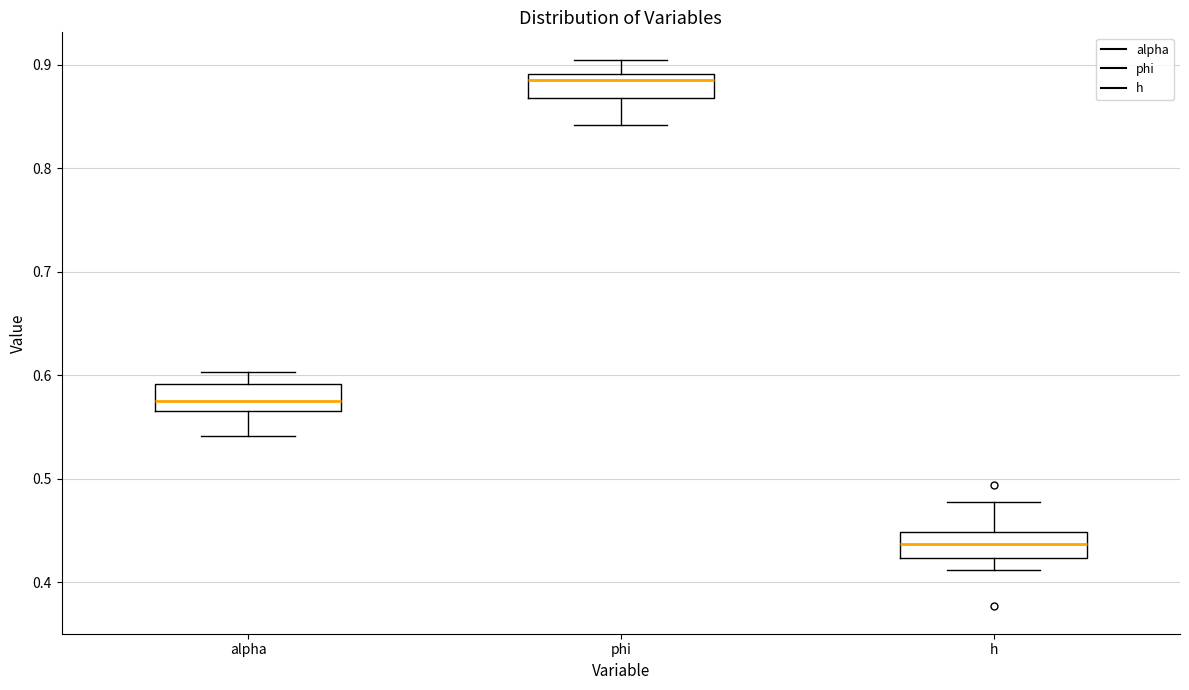

Reading left to right, read every box against the y-axis: the position of its median line, the range the box covers, and the ends of its whiskers. The values are not printed on the chart, so give them approximately, as read against the axis.

alpha: median 0.57 (inside the box), box 0.57 to 0.59, whiskers 0.54 to 0.60
phi: median 0.89 (just below the box's upper edge), box 0.87 to 0.89, whiskers 0.84 to 0.91
h: median 0.44, box 0.42 to 0.45, whiskers 0.41 to 0.48